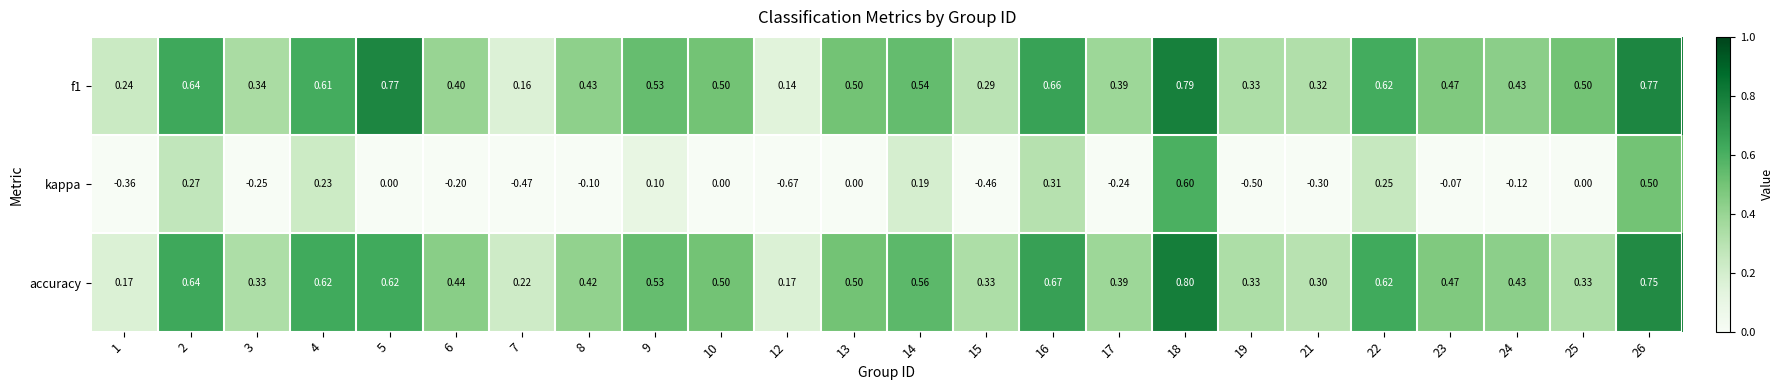

Is the value of accuracy at 22 greater than the value of kappa at 8?

Yes